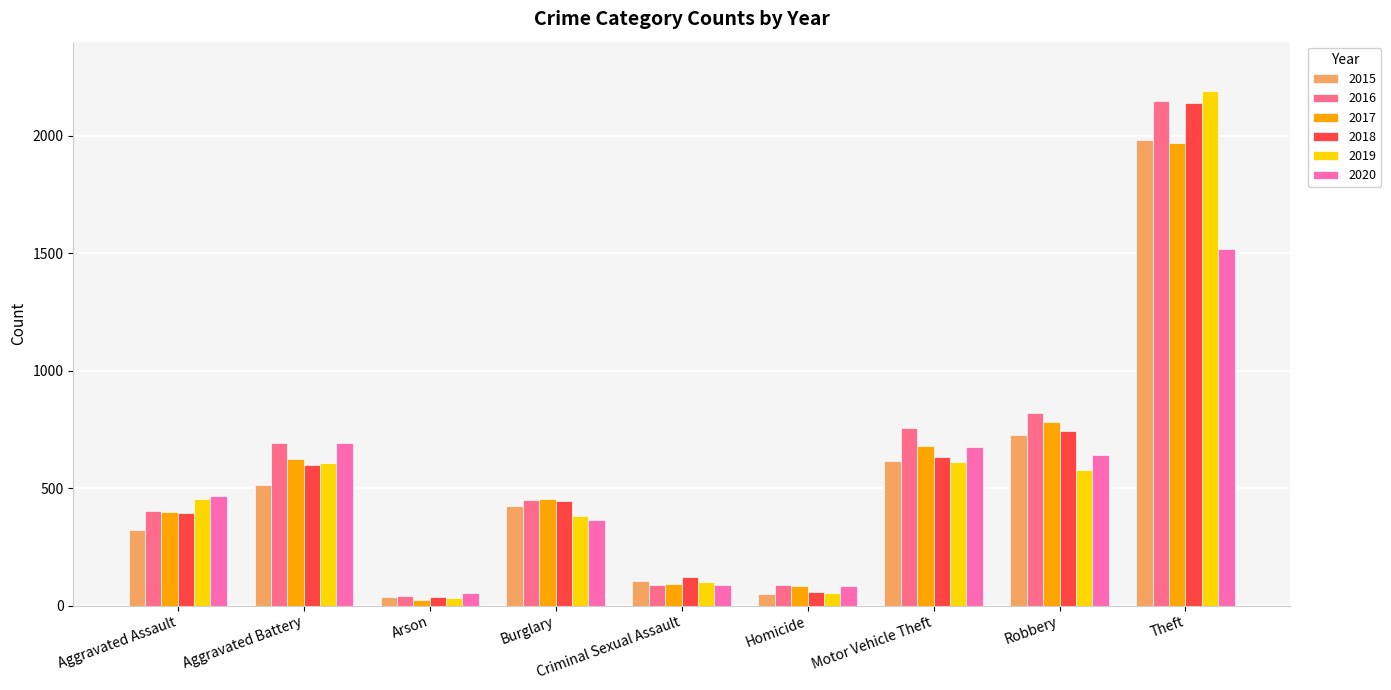

What is the label of the 8th bar from the left?

Robbery